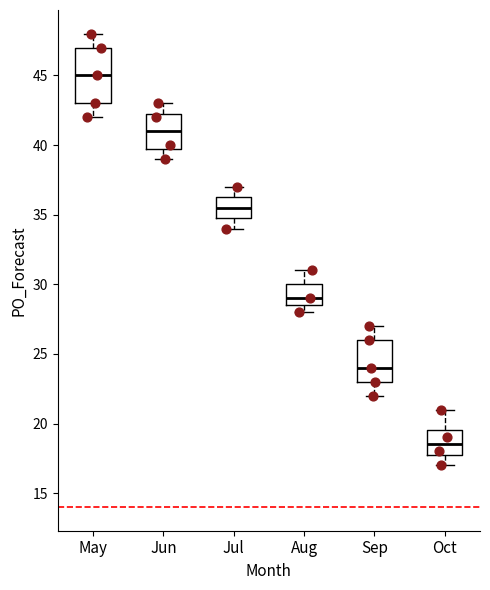

Reading left to right, transcribe this box plot: for each box, give where its median line is, the range the box spans, and where its two whiskers end, as read against the y-axis. The values are not printed on the chart, so give them approximately, as read against the axis.

May: median 45.0, box 43.0 to 47.0, whiskers 42.0 to 48.0
Jun: median 41.0, box 40.0 to 42.5, whiskers 39.0 to 43.0
Jul: median 35.5, box 35.0 to 36.5, whiskers 34.0 to 37.0
Aug: median 29.0, box 28.5 to 30.0, whiskers 28.0 to 31.0
Sep: median 24.0, box 23.0 to 26.0, whiskers 22.0 to 27.0
Oct: median 18.5, box 18.0 to 19.5, whiskers 17.0 to 21.0